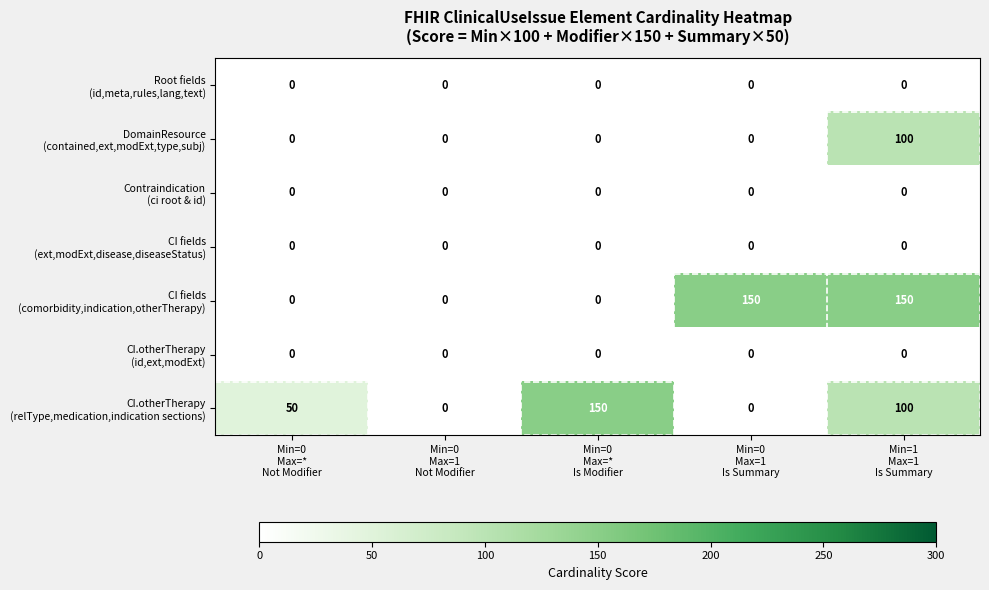

At how many categories does at least one series exceed 132?

3